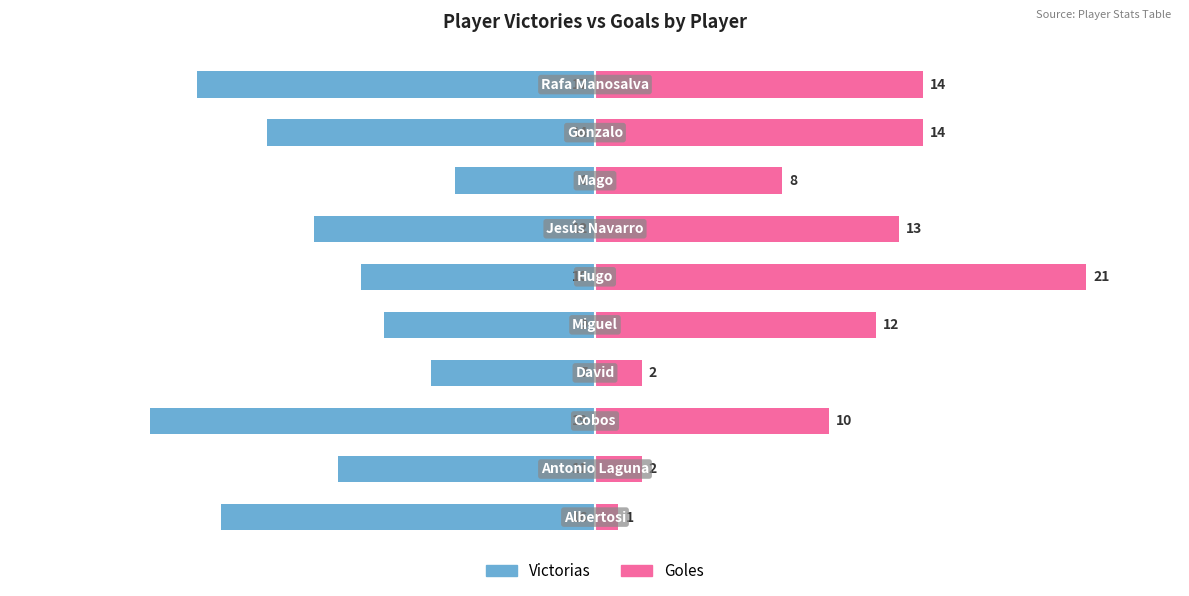

How many bars are there in total?

20